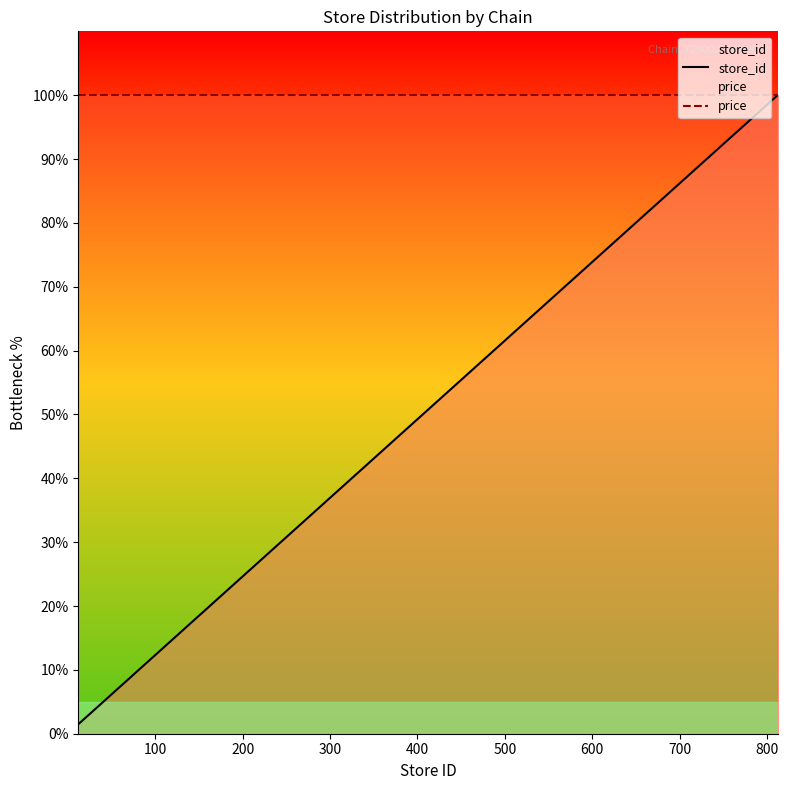

List the series in order of their overall mean, highest first.

price, store_id